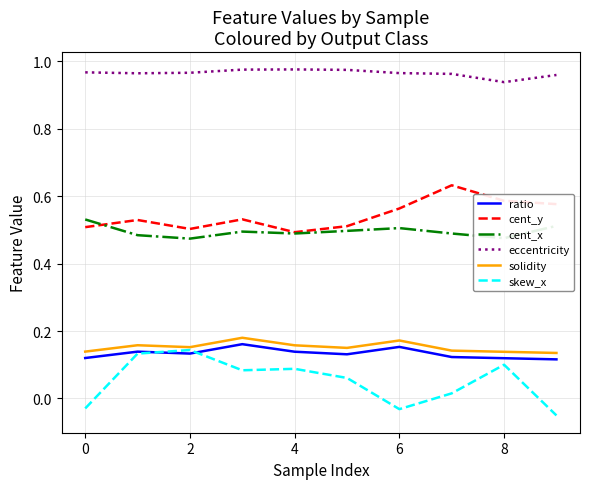

How many cent_y values are between 0 and 1?

10